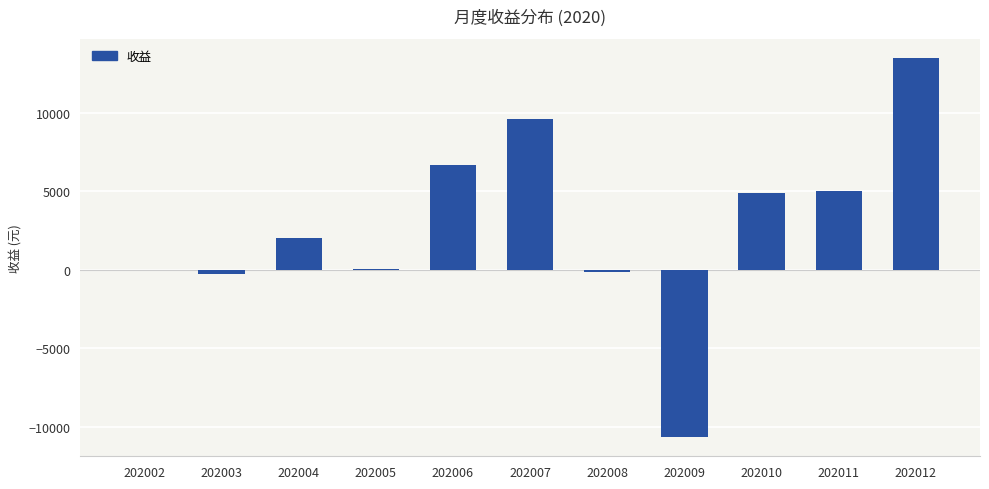

What is the average value?

2784.0